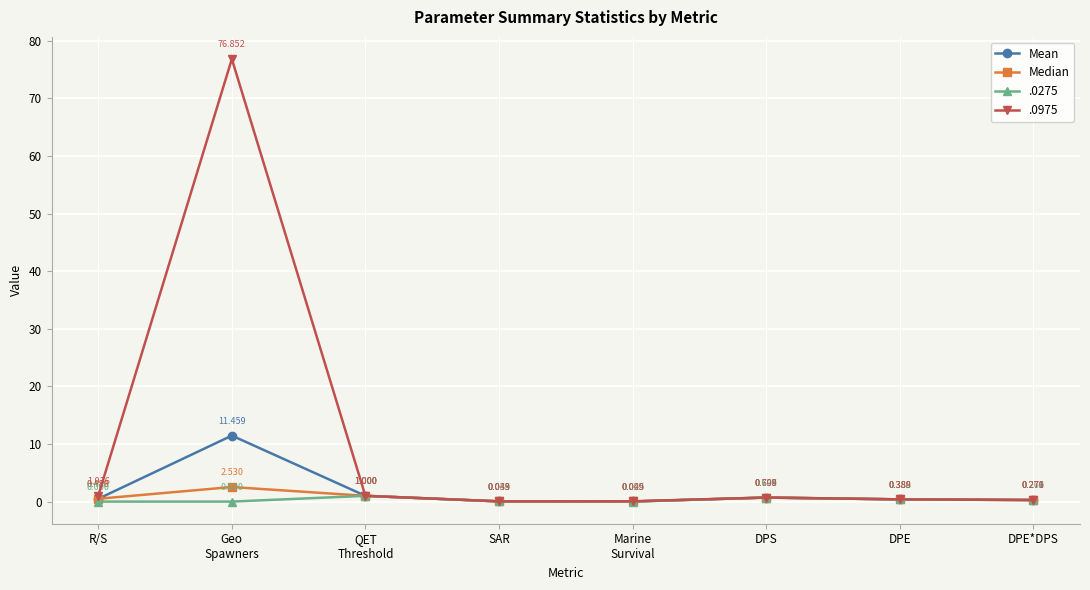

What are all the series names shown in the legend?

Mean, Median, .0275, .0975